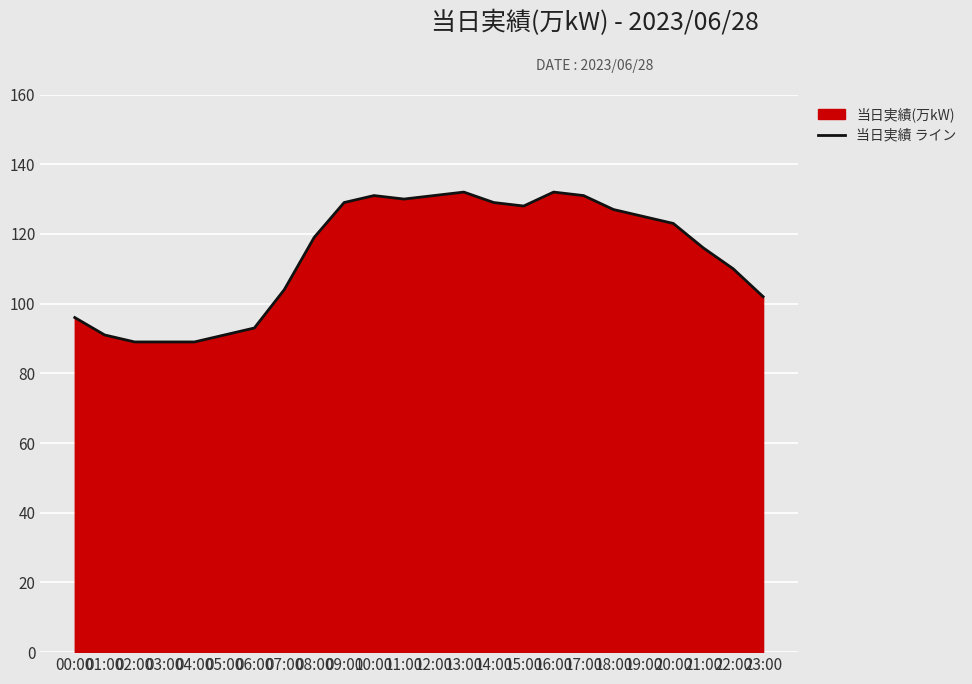

Rank the categories by value from highest to lowest.

13:00, 16:00, 10:00, 12:00, 17:00, 11:00, 09:00, 14:00, 15:00, 18:00, 19:00, 20:00, 08:00, 21:00, 22:00, 07:00, 23:00, 00:00, 06:00, 01:00, 05:00, 02:00, 03:00, 04:00